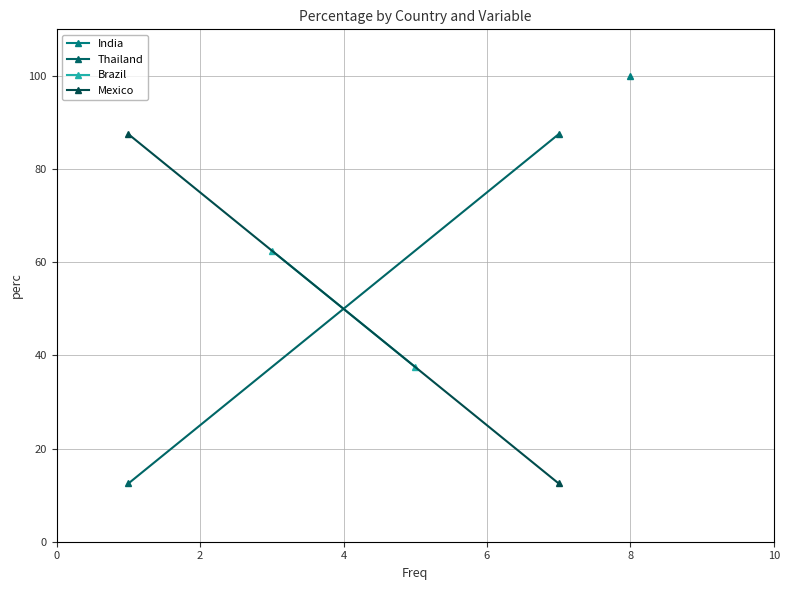

Is the value of Brazil at 0 greater than the value of Mexico at 0?

No